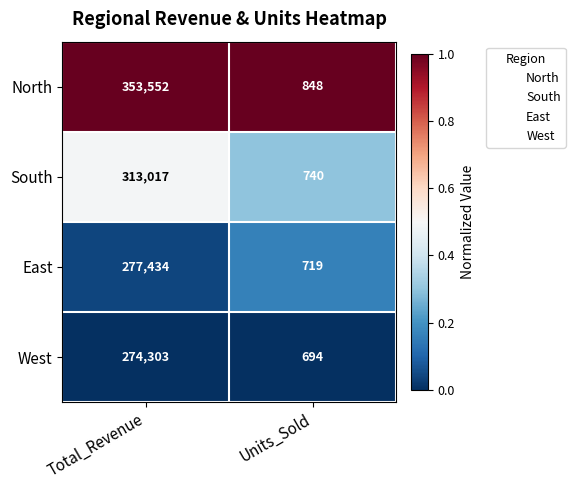

Is it true that East equals 1002 at Units_Sold?

False